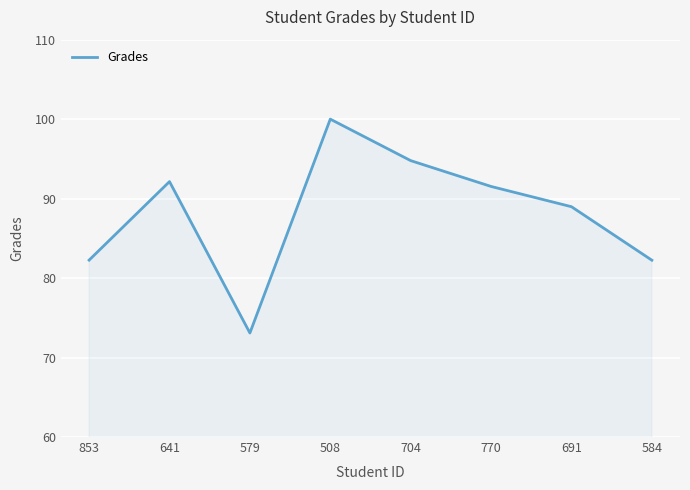

Between 579 and 770, which is larger?

770